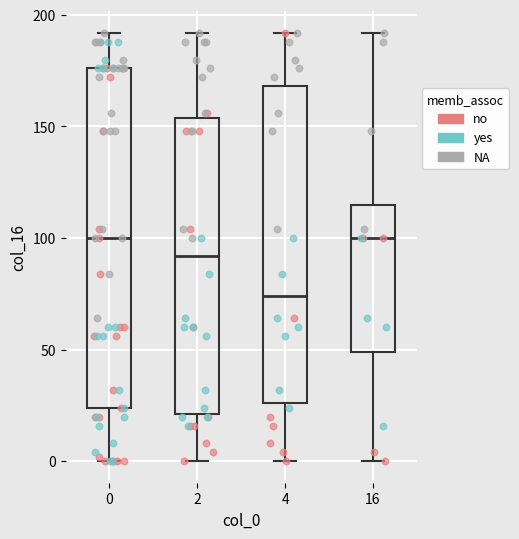

Which box has the lowest median line?

4